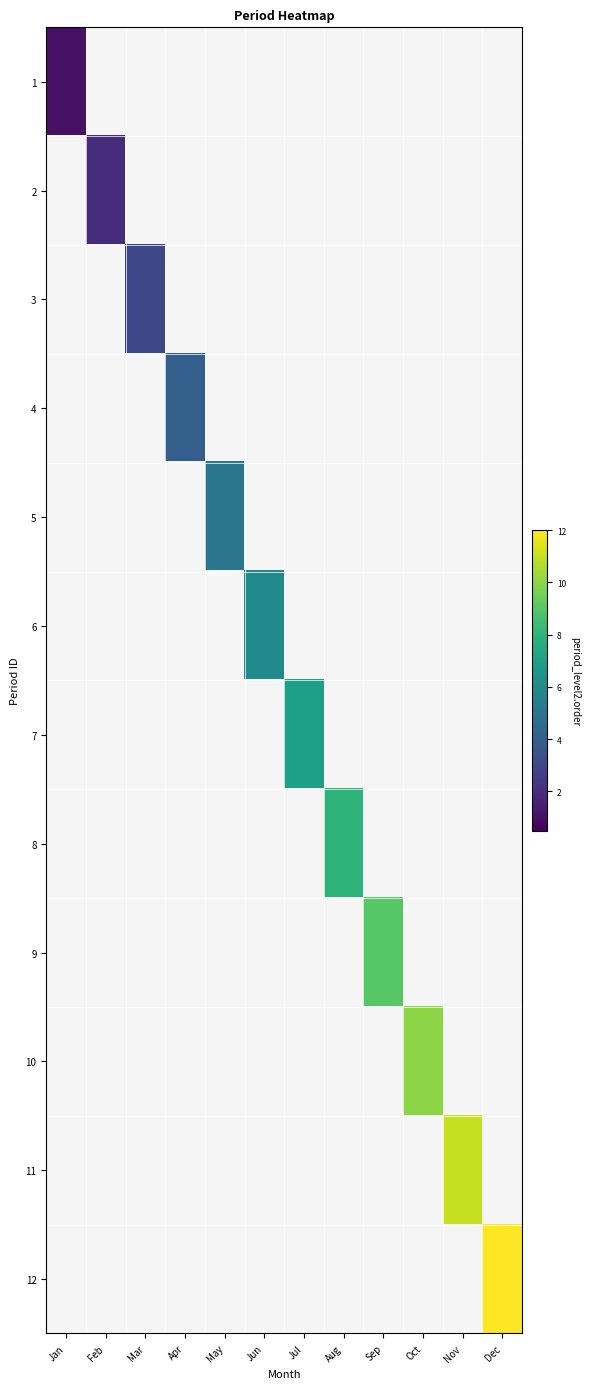

Which has a higher value, Oct or Aug?

Oct